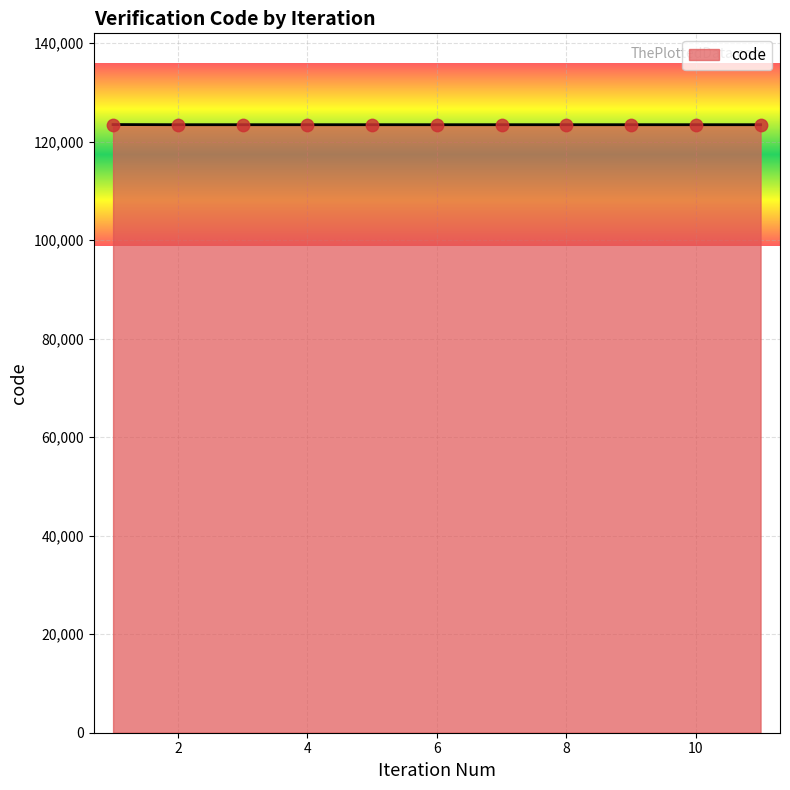

What is the minimum value shown in the chart?

123456